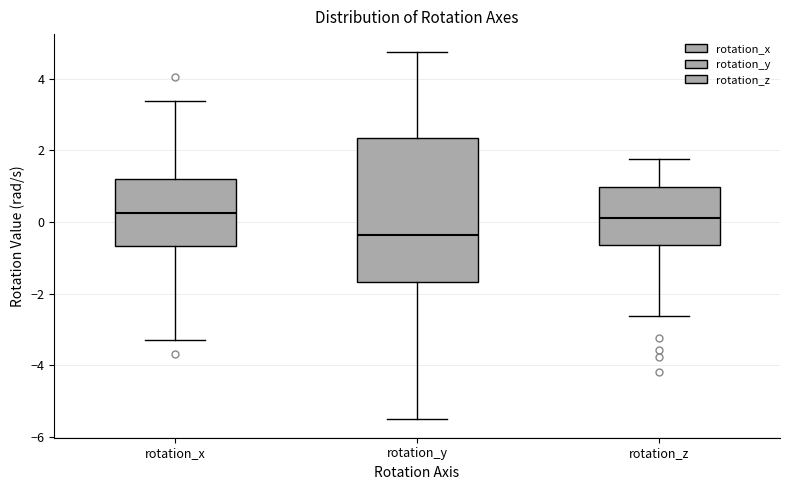

Which box is the tallest, from its lower edge to its upper edge?

rotation_y